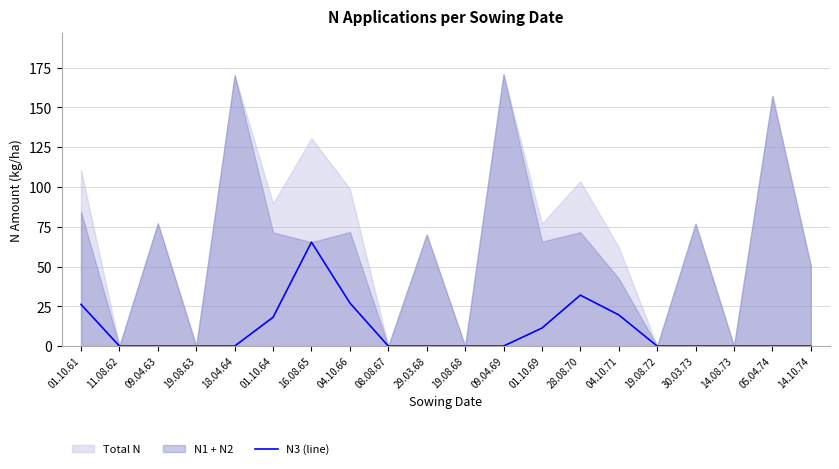

True or false: the data shows -23.5 at 30.03.73.

False